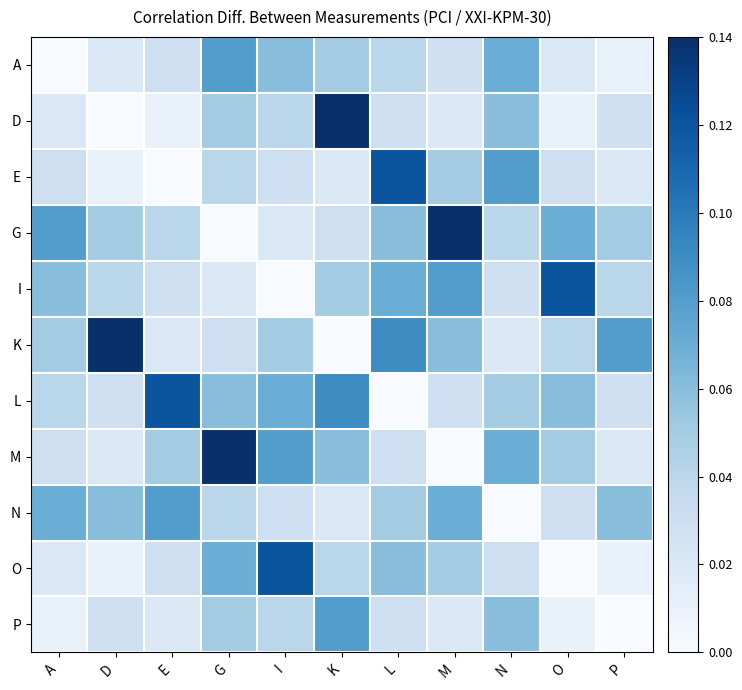

Which category has the highest value across all series?

K